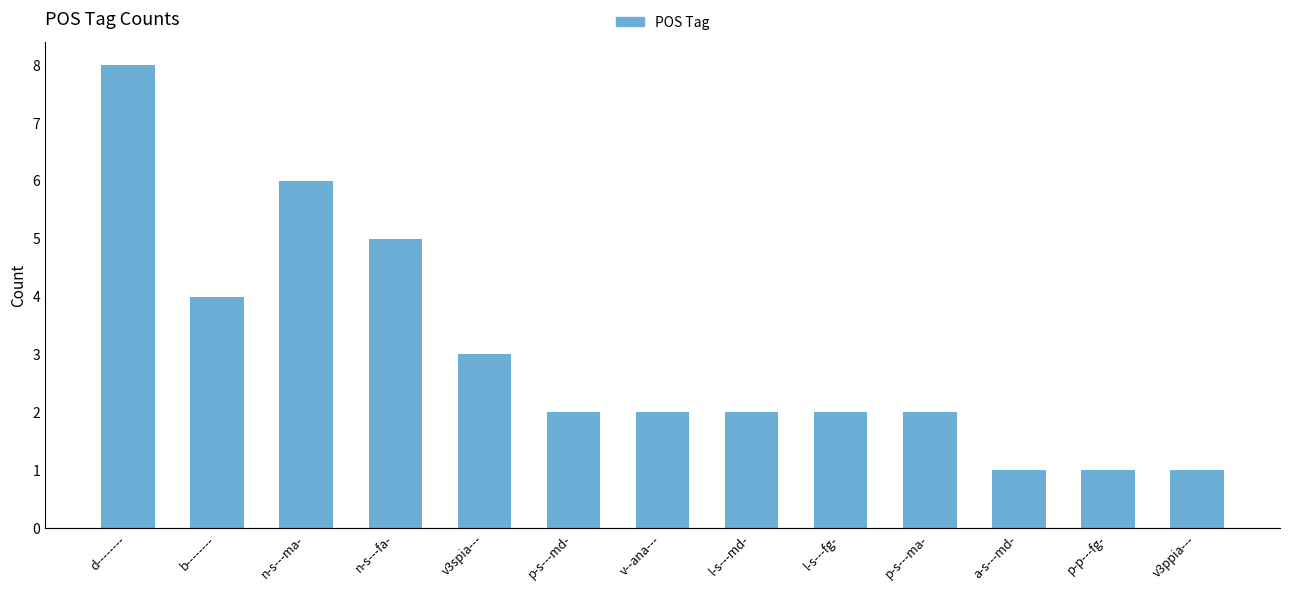

Are the bars horizontal?

No